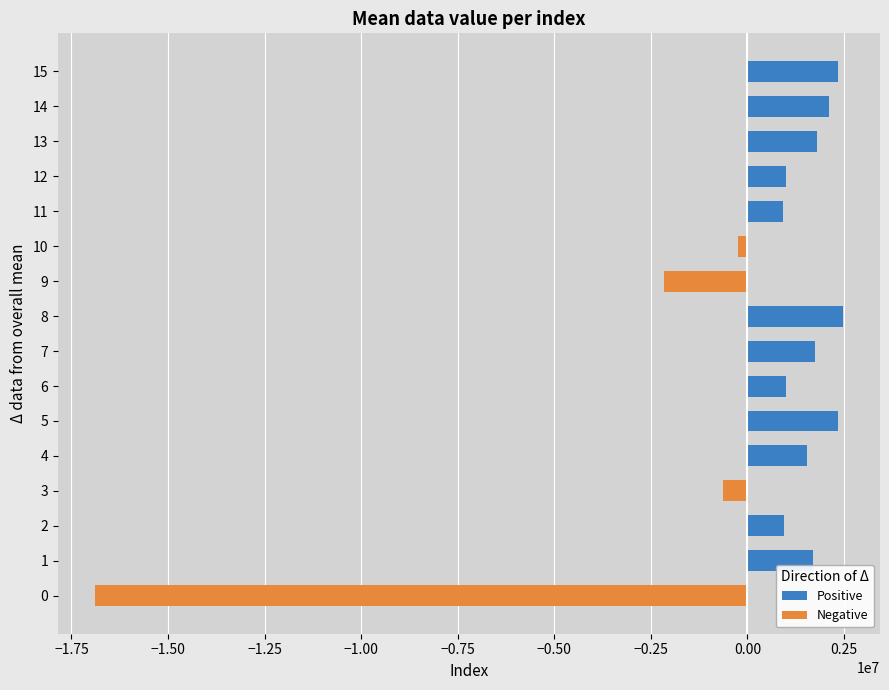

What are all the series names shown in the legend?

Positive, Negative